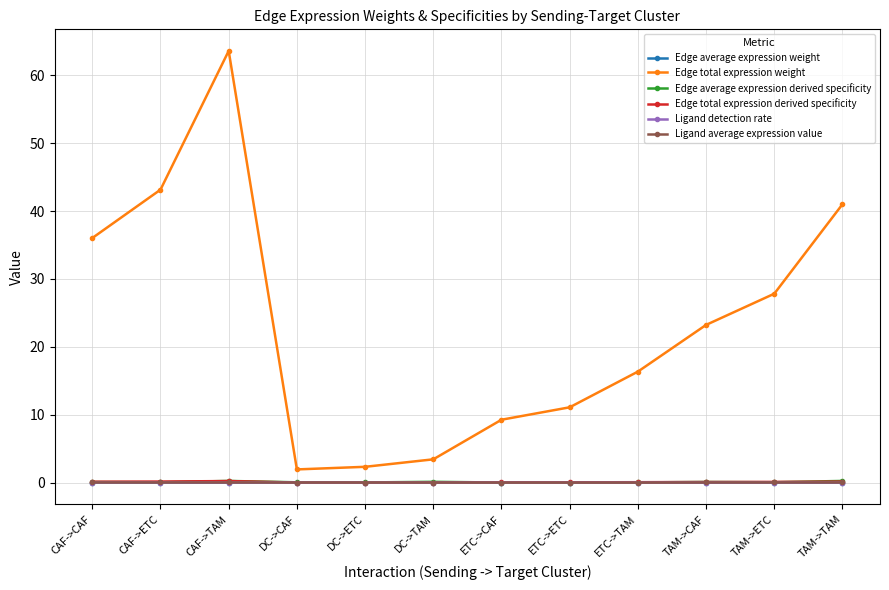

The Ligand average expression value series shows 0.0 at TAM->TAM. True or false?

True